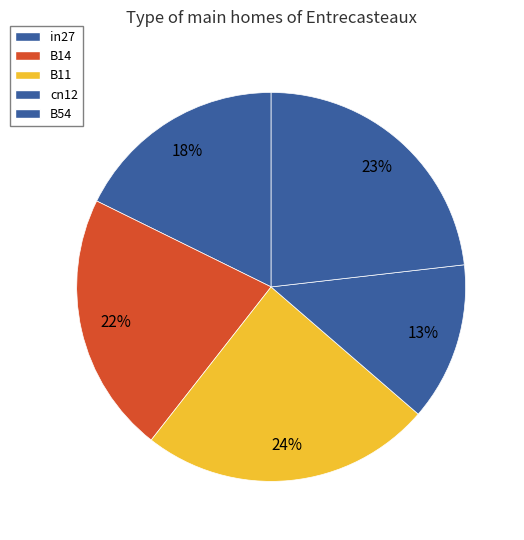

Count the number of slices in the pie.

5